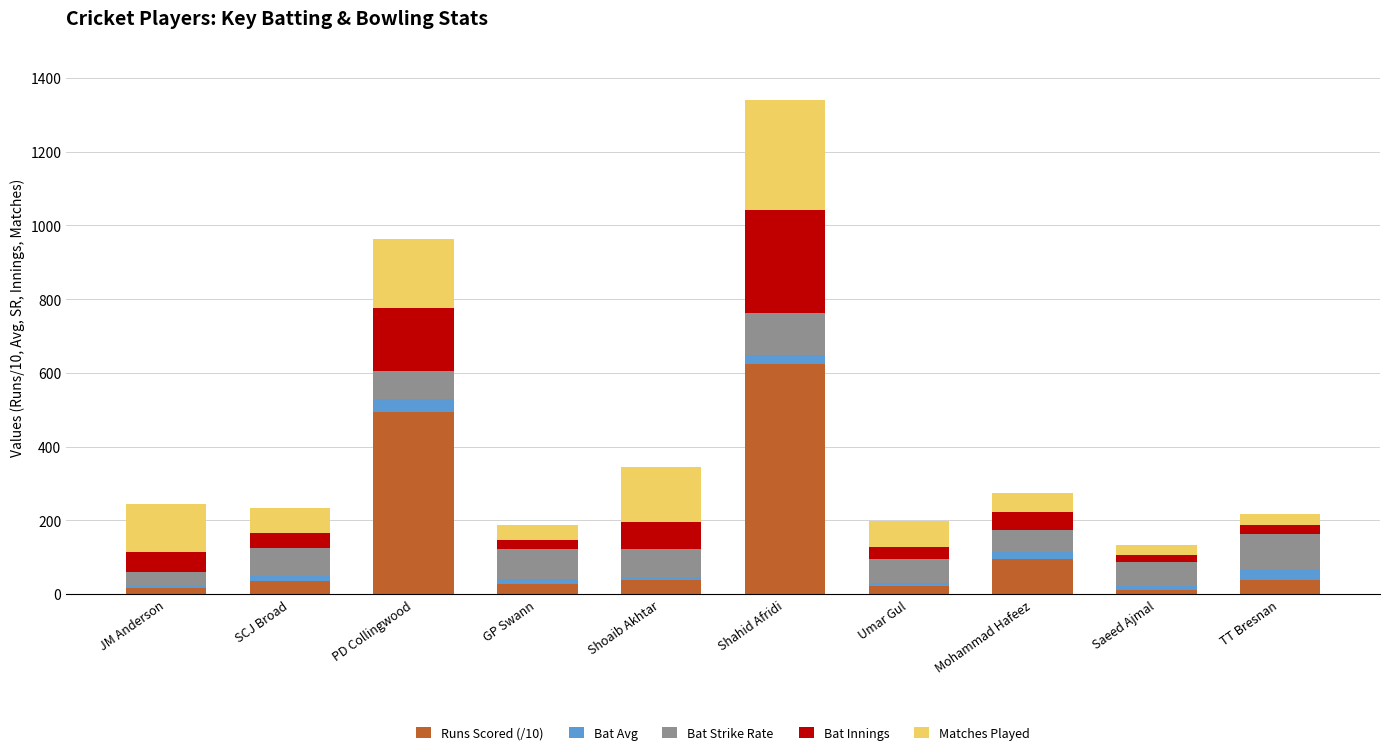

Which category has the highest value in the Runs Scored (/10) series?

Shahid Afridi